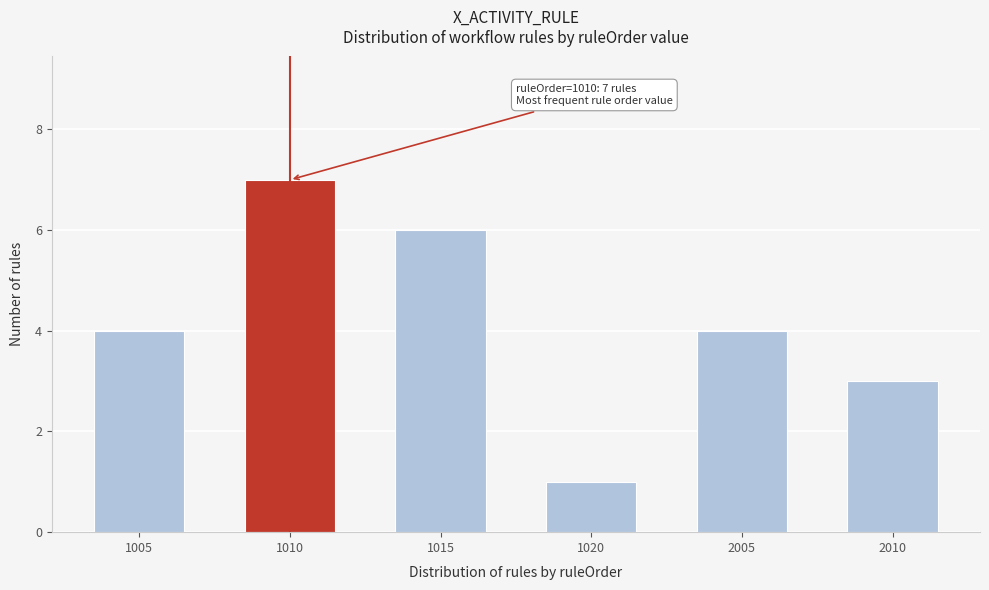

Reading left to right, extract all data points from this chart.

1005=4	1010=7	1015=6	1020=1	2005=4	2010=3